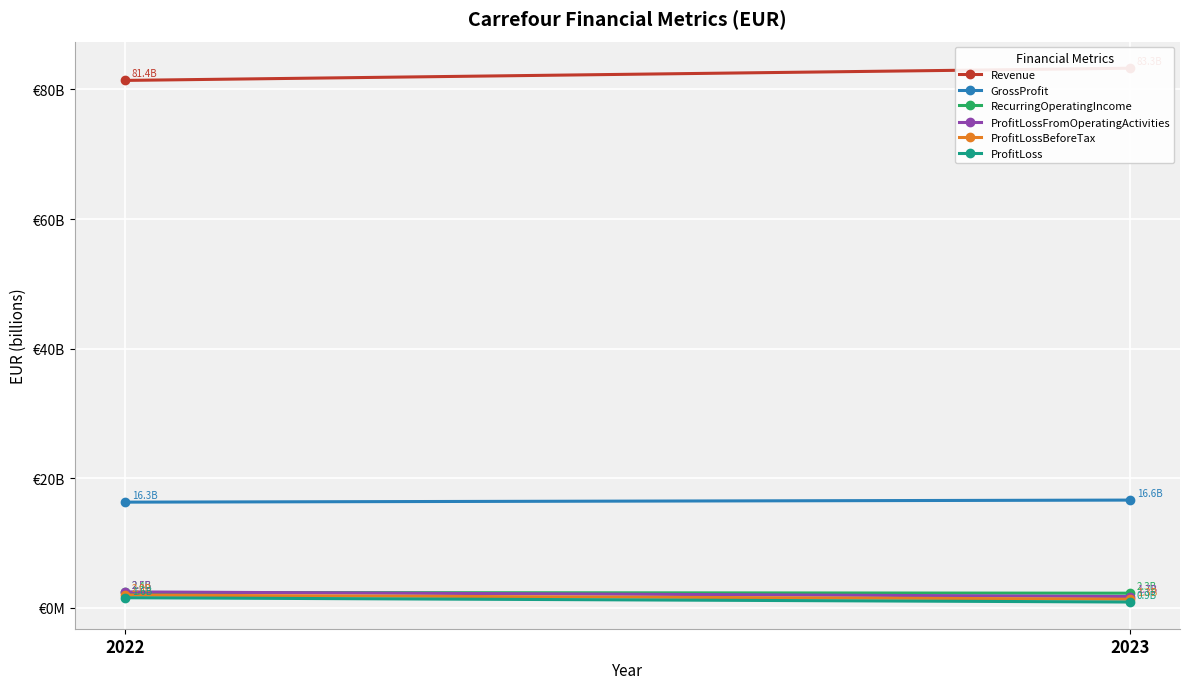

How many lines are shown in the chart?

6